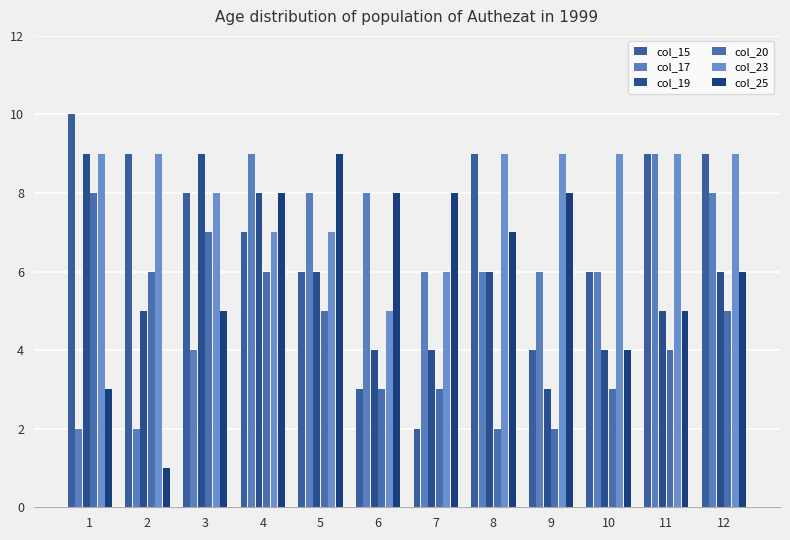

Between 5 and 11, which series saw the biggest shift?

col_25